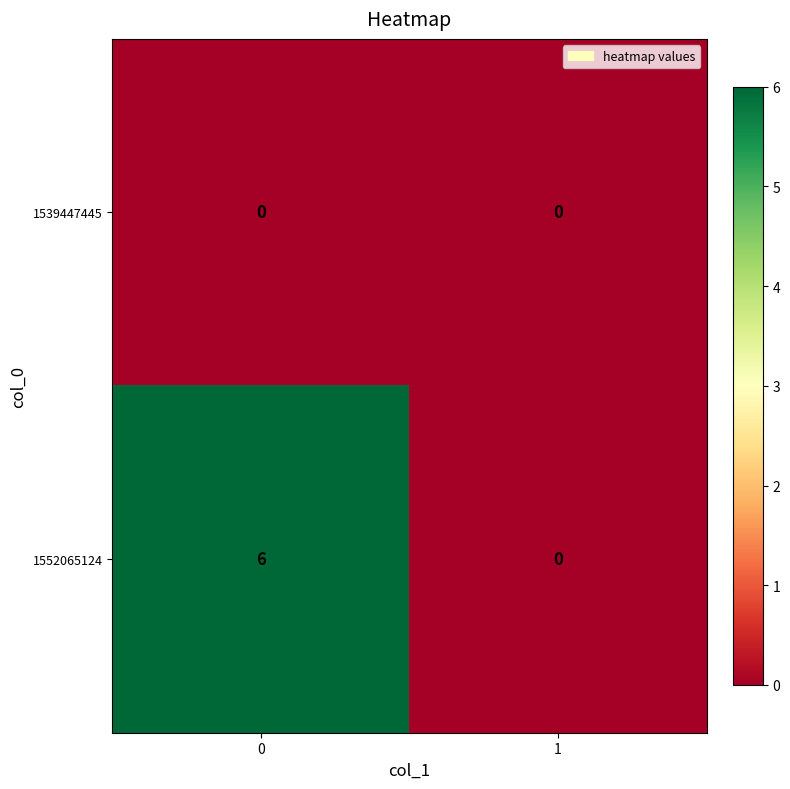

How many categories are shown in the chart?

2